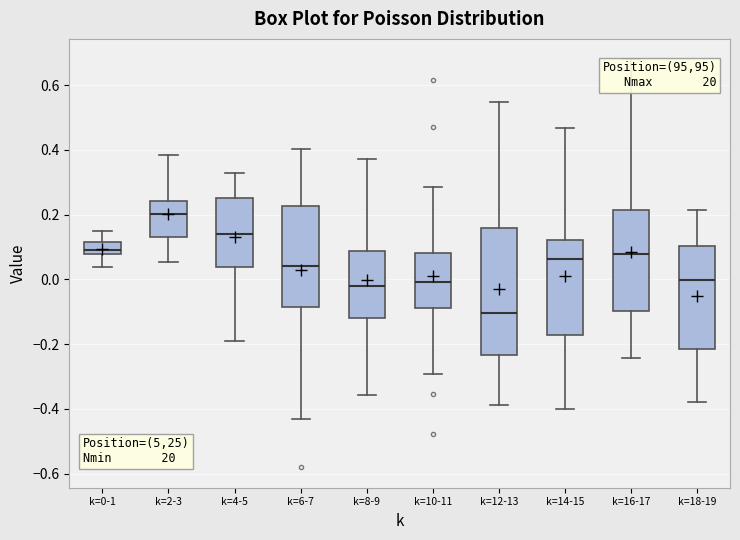

Where does the median line of the box for k=12-13 sit on the y-axis? The values are not printed on the chart, so give them approximately, as read against the axis.

-0.10